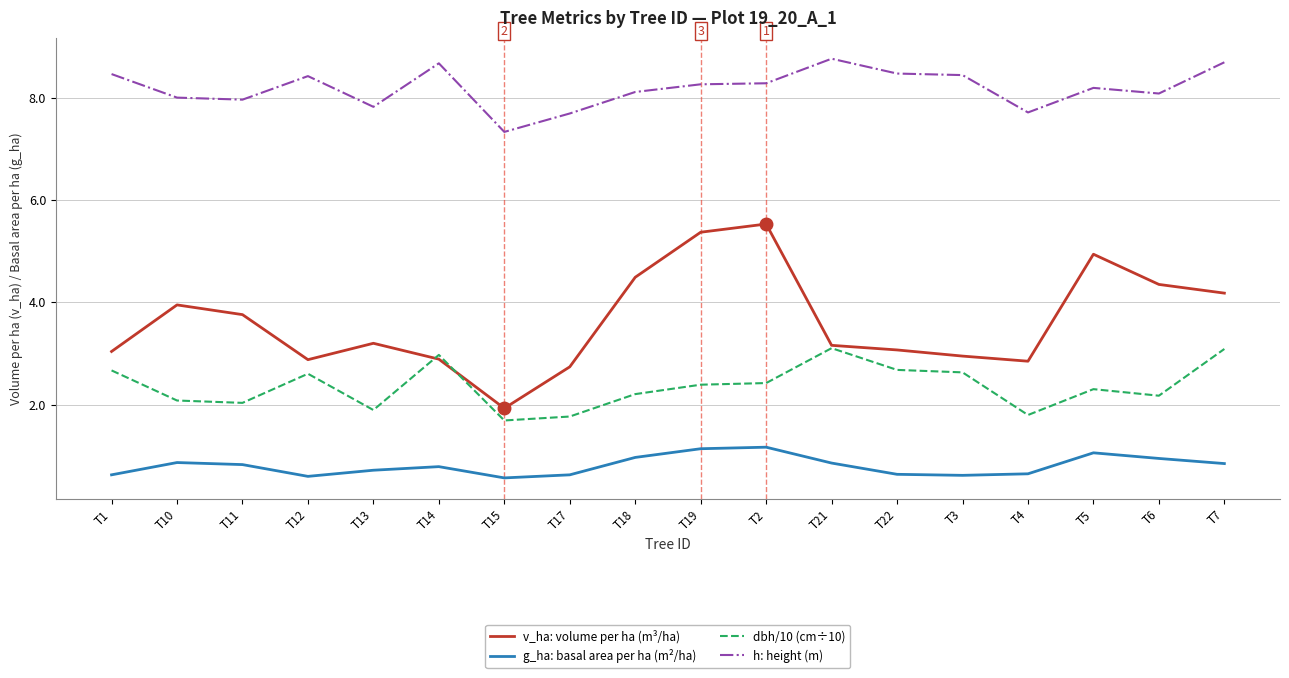

What is the lowest value of the h: height (m) series?

7.3